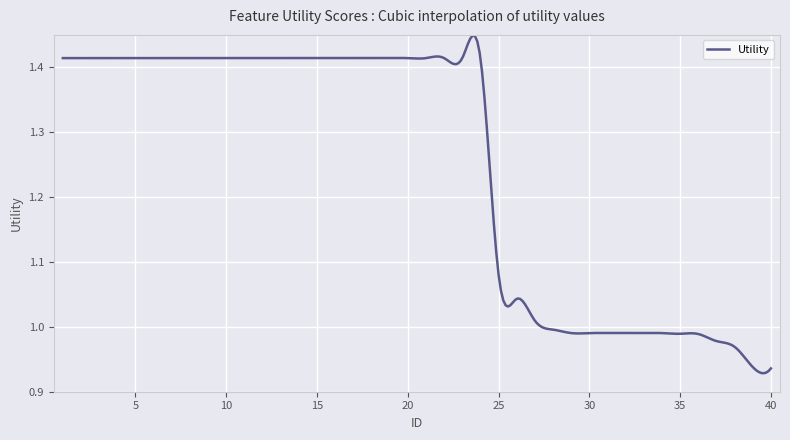

Does the chart display data point markers on the line(s)?

No